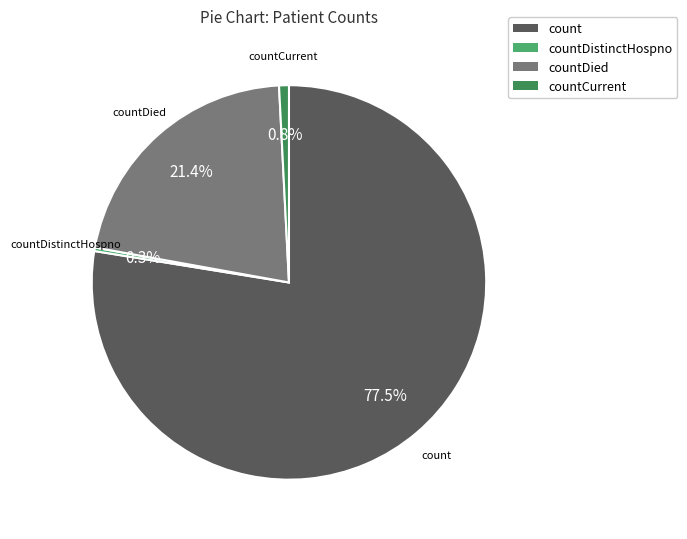

Combined, what portion of the pie is countDistinctHospno and count?

77.8%